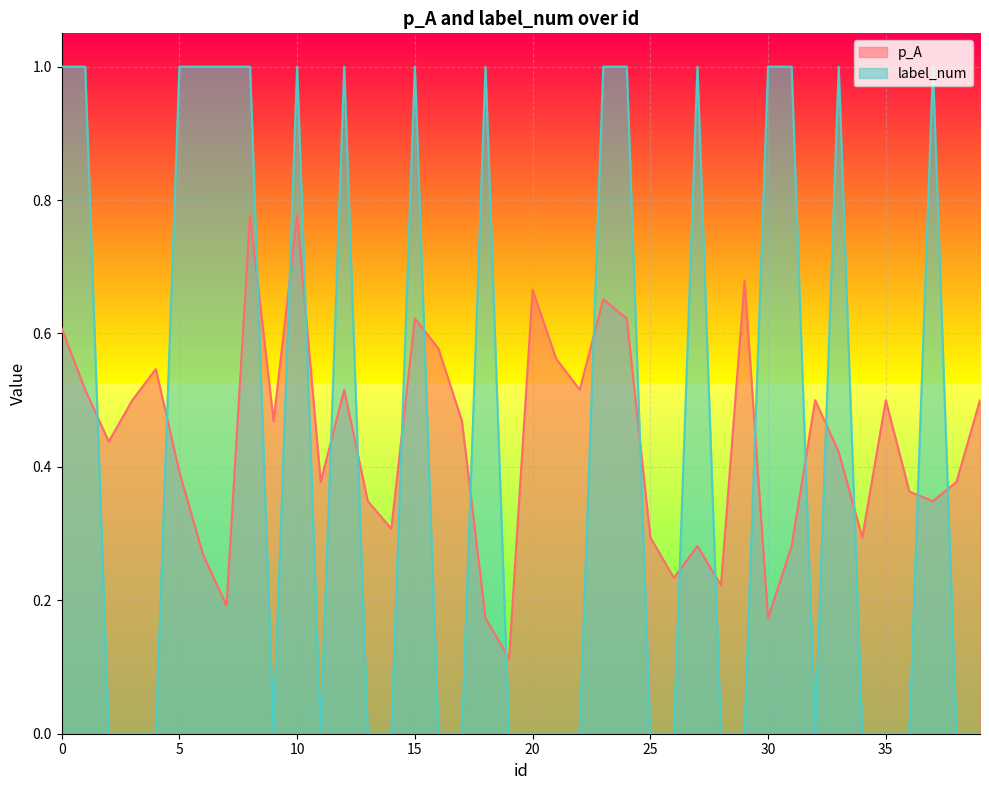

What is the total value across all series at 20?

0.7